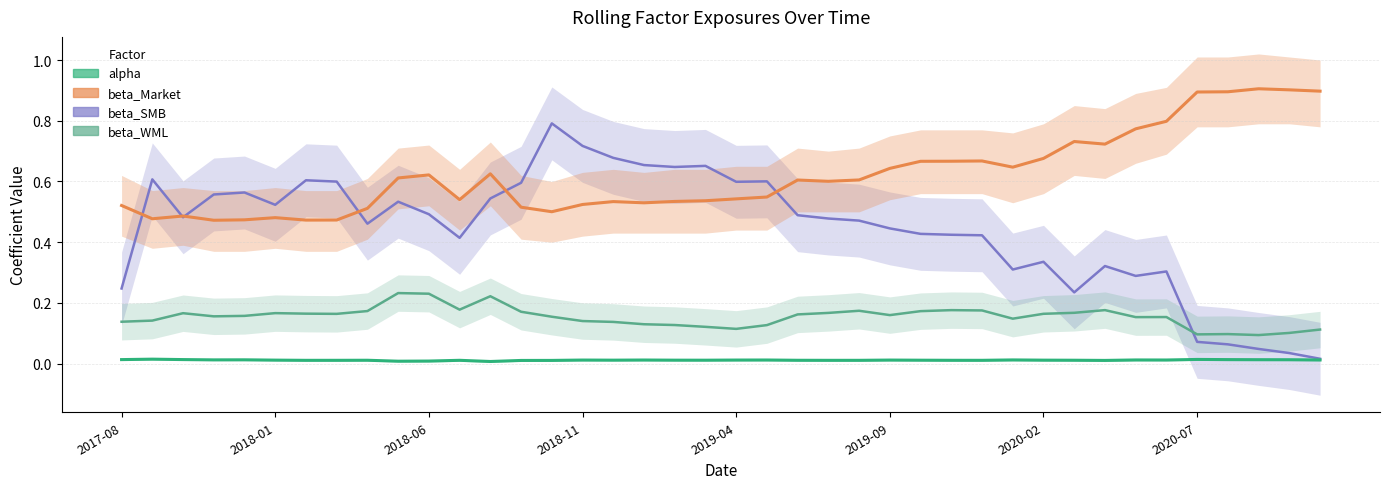

Rank the series at 33 from highest to lowest value.

beta_Market, beta_SMB, beta_WML, alpha